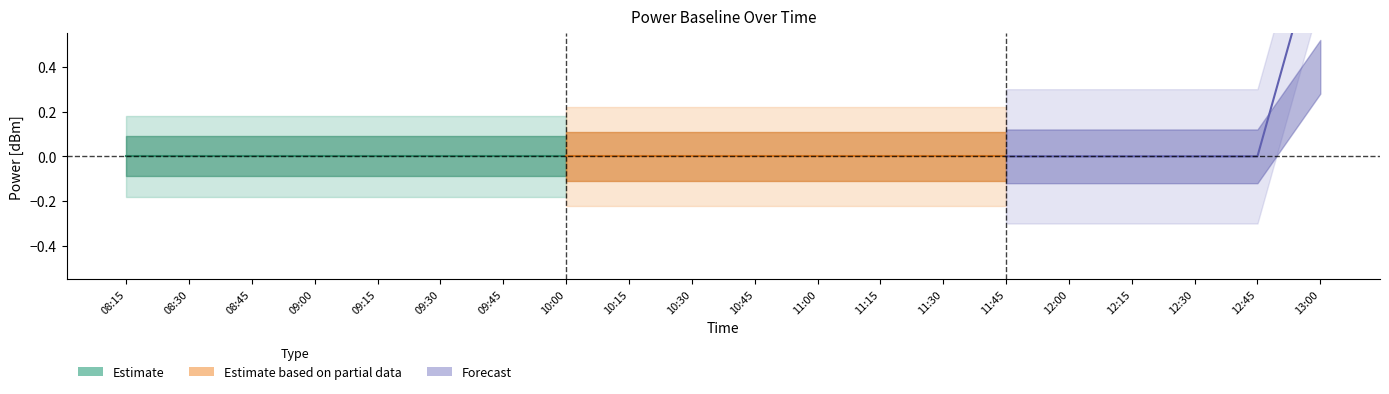

Between 09:30 and 12:30, which is larger?

09:30